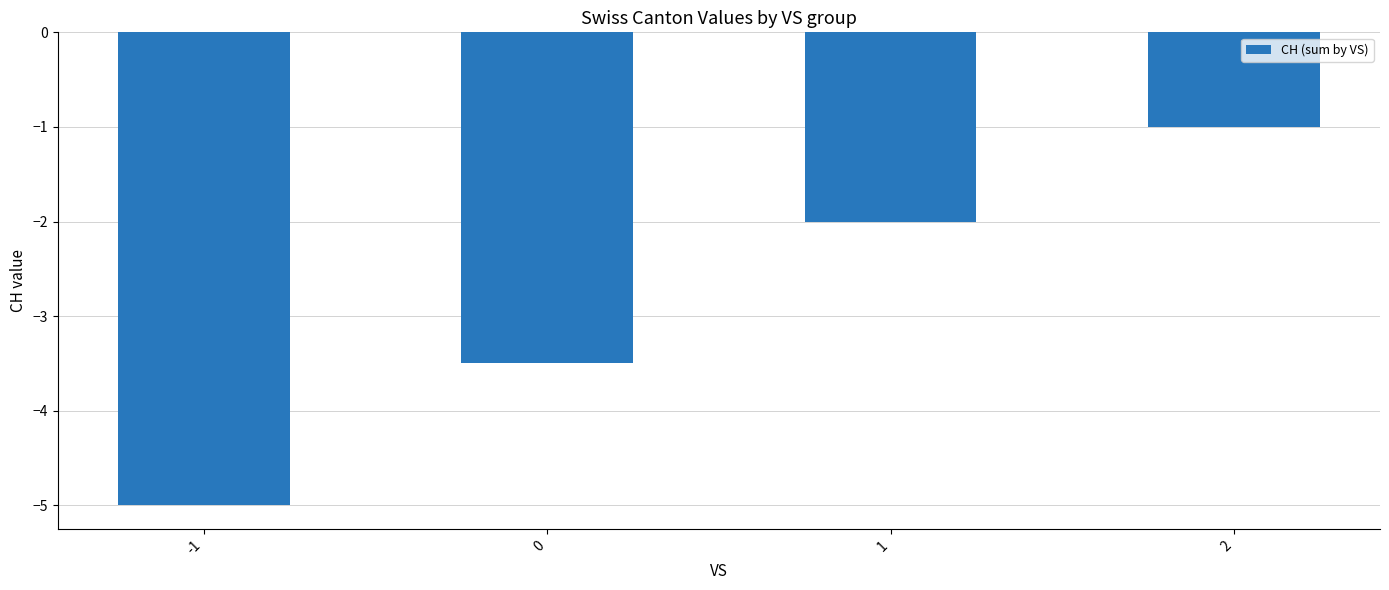

At which label does the data first exceed -2?

2